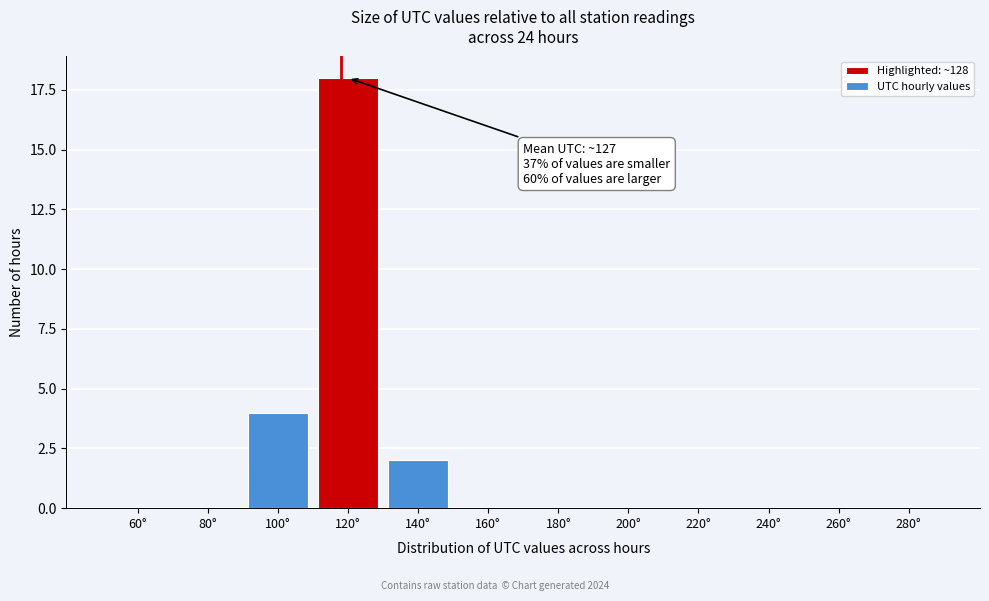

Reading left to right, what are all the values shown in this chart?

60°=0	80°=0	100°=4	120°=18	140°=2	160°=0	180°=0	200°=0	220°=0	240°=0	260°=0	280°=0